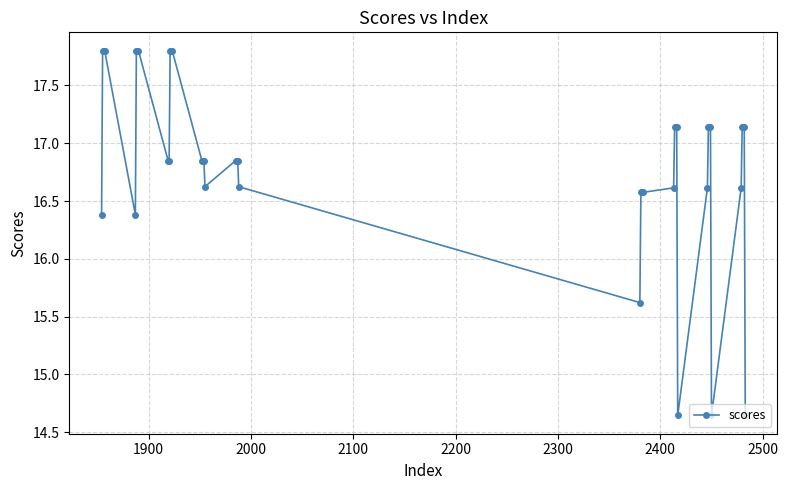

What is the maximum value shown in the chart?

17.8